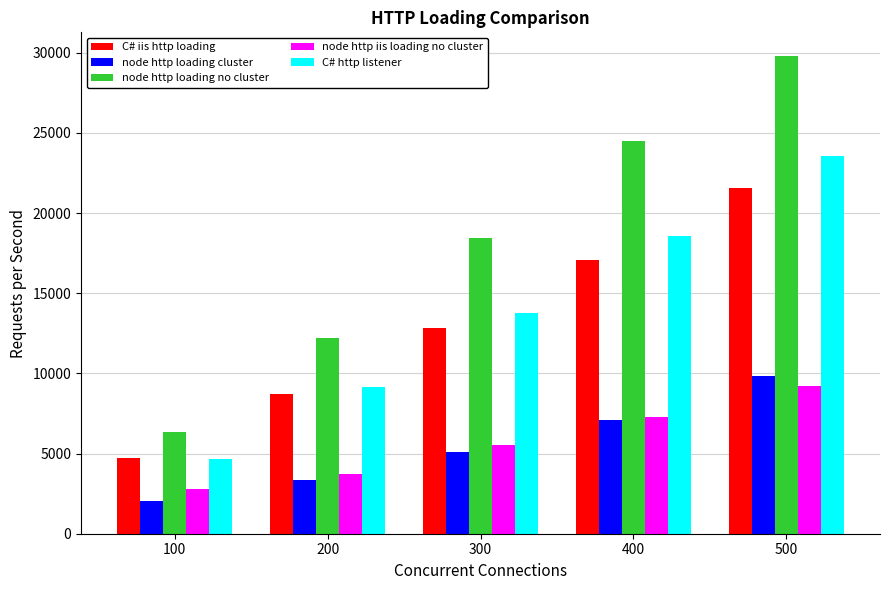

What is the value of the node http loading cluster bar at the 4th from the left?

7102